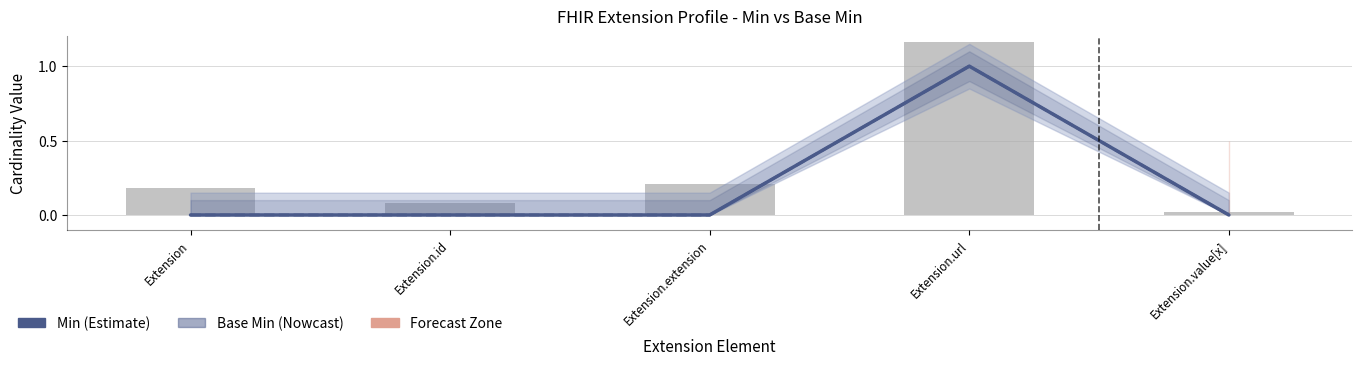

What is the label of the 4th bar from the left?

Extension.url